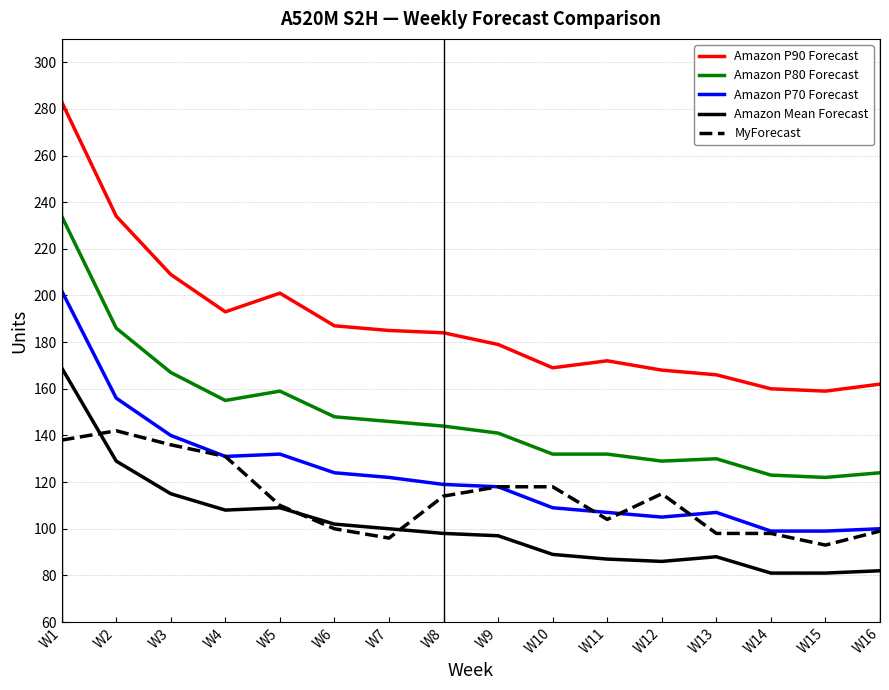

Reading right to left, list all the values displayed in this chart.

Amazon P90 Forecast: W16=162	W15=159	W14=160	W13=166	W12=168	W11=172	W10=169	W9=179	W8=184	W7=185	W6=187	W5=201	W4=193	W3=209	W2=234	W1=283
Amazon P80 Forecast: W16=124	W15=122	W14=123	W13=130	W12=129	W11=132	W10=132	W9=141	W8=144	W7=146	W6=148	W5=159	W4=155	W3=167	W2=186	W1=234
Amazon P70 Forecast: W16=100	W15=99	W14=99	W13=107	W12=105	W11=107	W10=109	W9=118	W8=119	W7=122	W6=124	W5=132	W4=131	W3=140	W2=156	W1=202
Amazon Mean Forecast: W16=82	W15=81	W14=81	W13=88	W12=86	W11=87	W10=89	W9=97	W8=98	W7=100	W6=102	W5=109	W4=108	W3=115	W2=129	W1=169
MyForecast: W16=99	W15=93	W14=98	W13=98	W12=115	W11=104	W10=118	W9=118	W8=114	W7=96	W6=100	W5=110	W4=131	W3=136	W2=142	W1=138